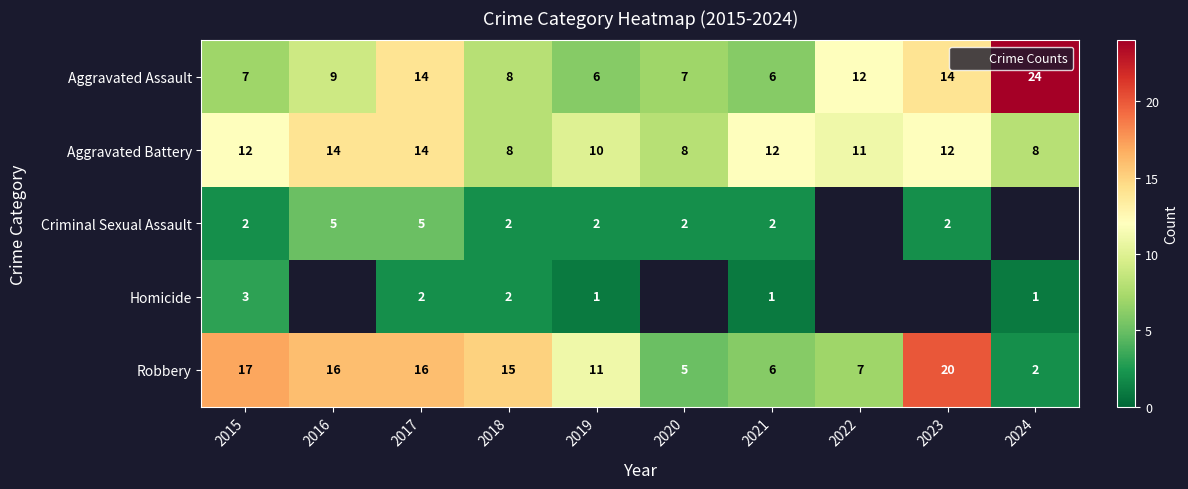

Is it true that Aggravated Battery equals 11.0 at 2022?

True